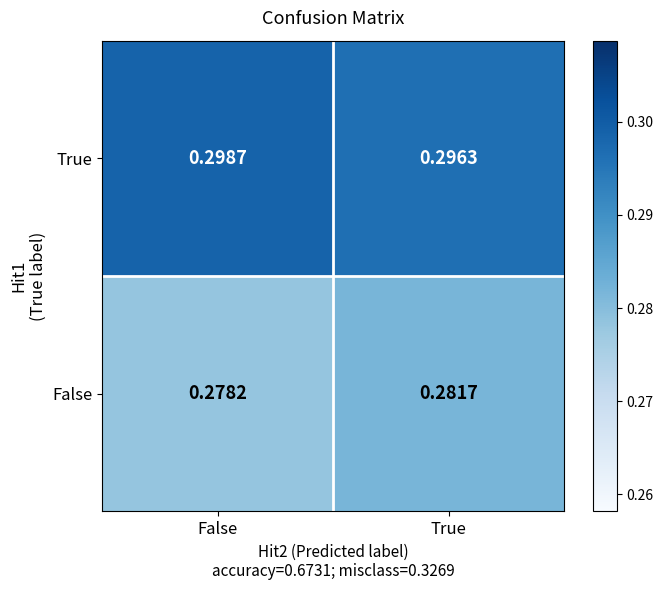

At how many categories does at least one series exceed 0?

2